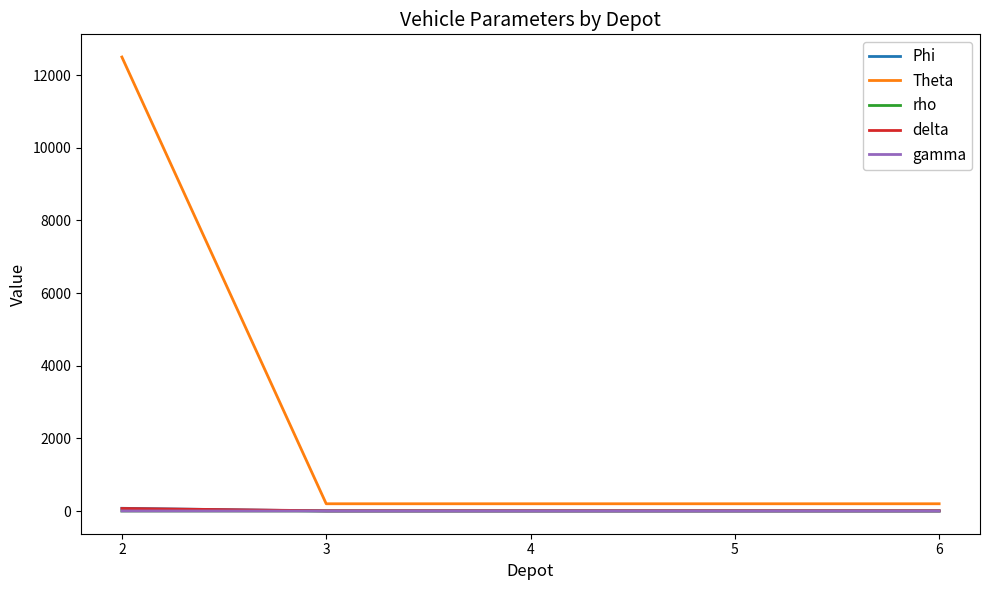

Is it true that Theta equals 12500.0 at 2?

True